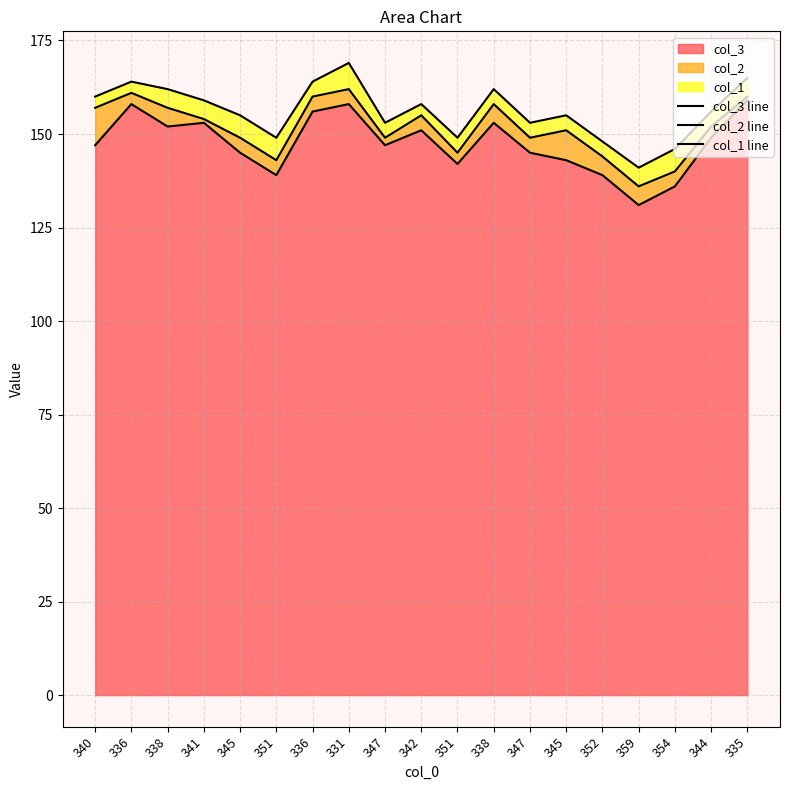

At which category does the chart reach its minimum across all series?

359